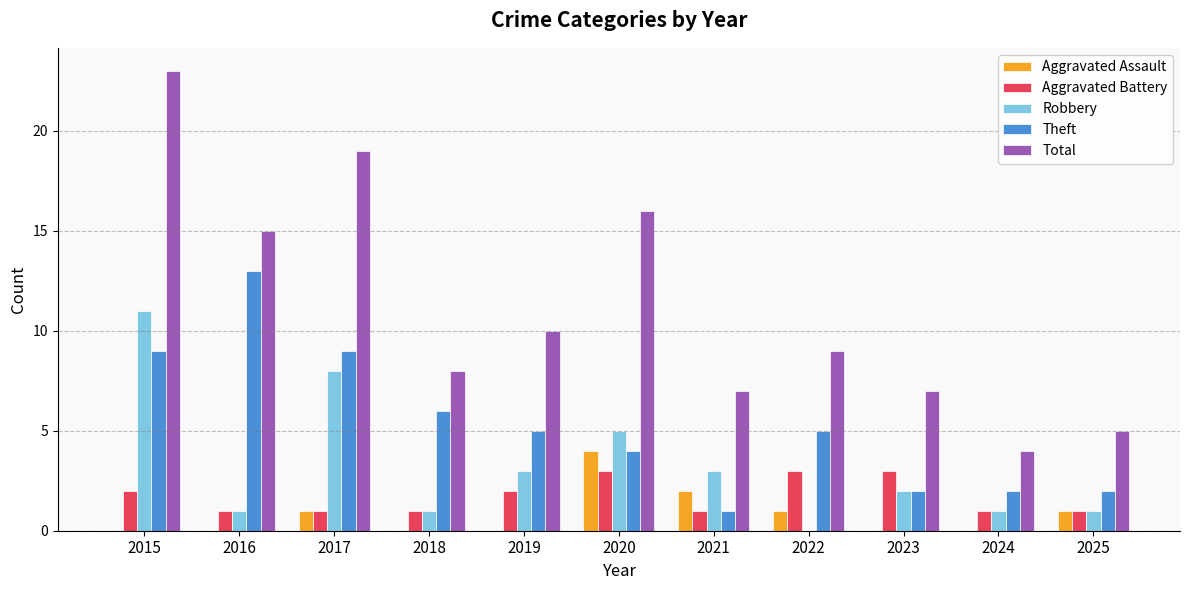

Is the value of Theft at 2023 greater than the value of Total at 2020?

No